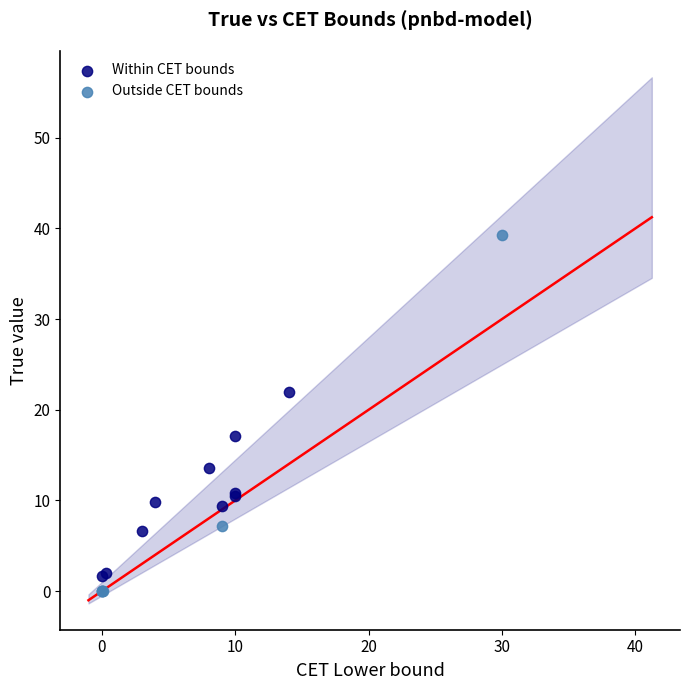

Which series has the widest spread of Y values?

Outside CET bounds